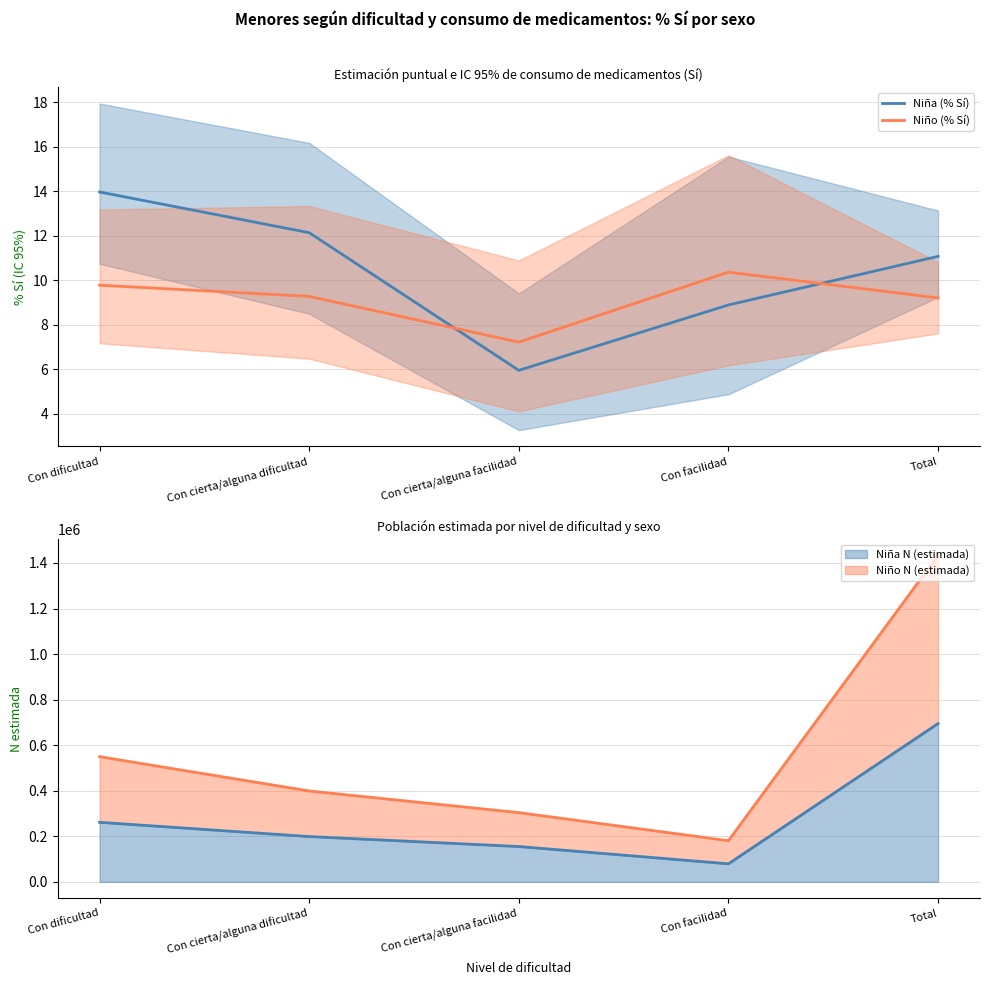

Read the Niña (% Sí) value at Con cierta/alguna dificultad.

12.1